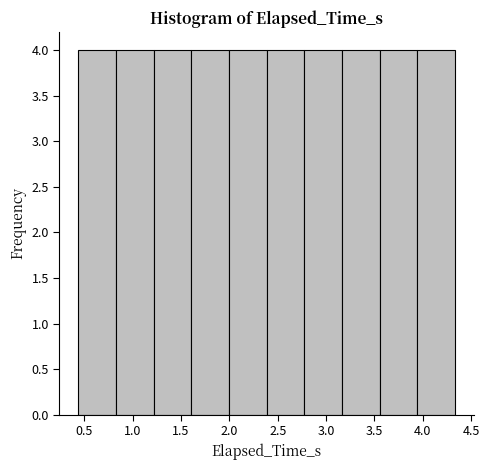

What is the height of the bar covering 1.995 to 2.385 on the x-axis? Neither the bar edges nor the heights are printed on the chart, so give them approximately, as read against the axes.

4